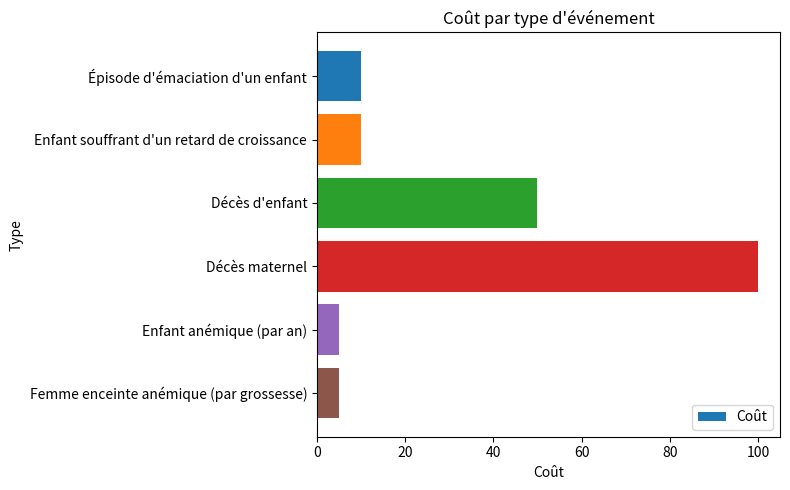

Where is the data nearest to the value 52?

Décès d'enfant